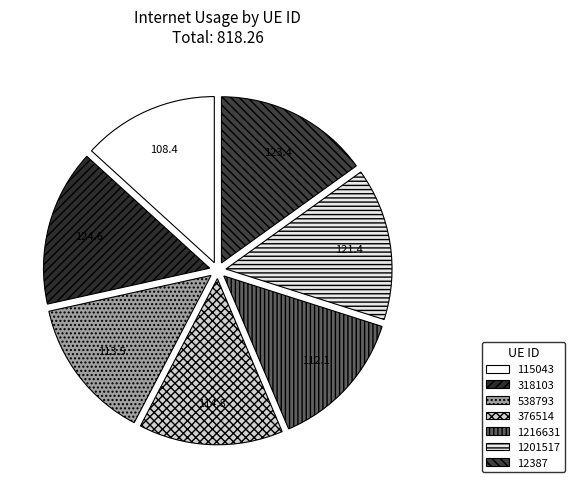

To the nearest percent, what is the difference between the 318103 and 1216631 slice percentages?

2%